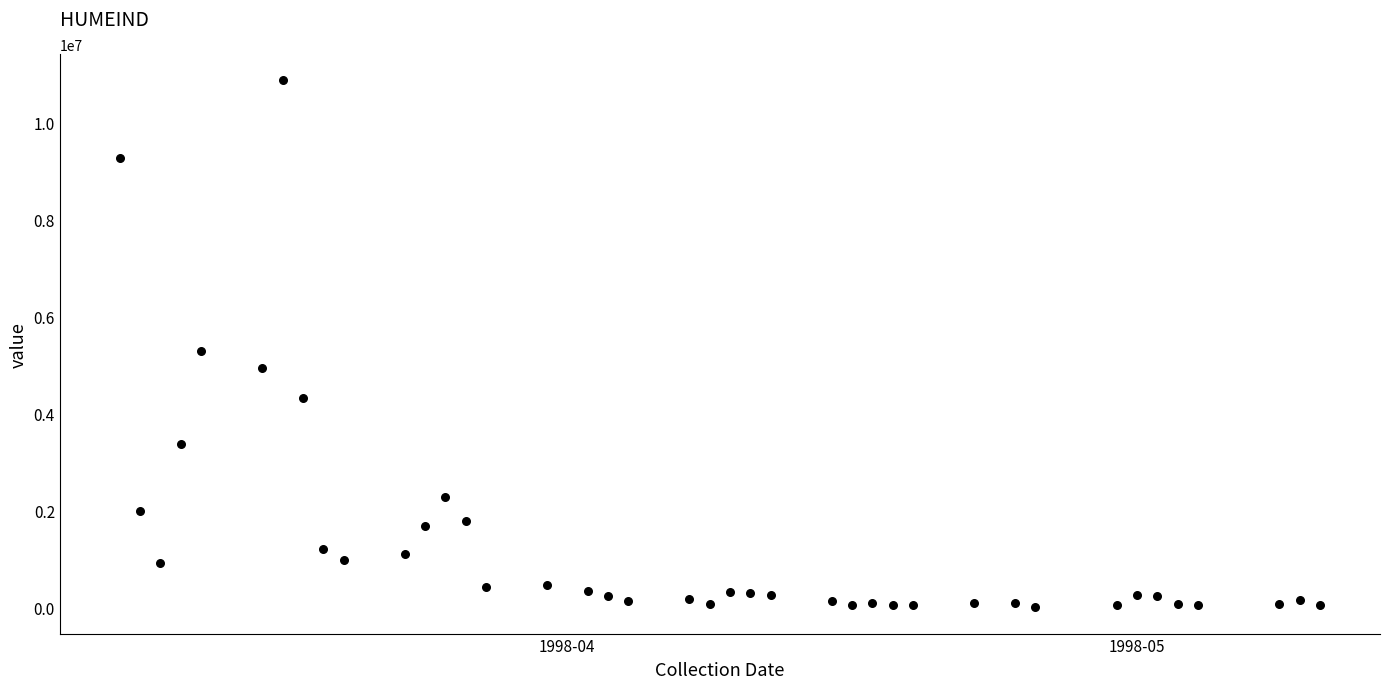

What is the range of X values (max minus min)?

59